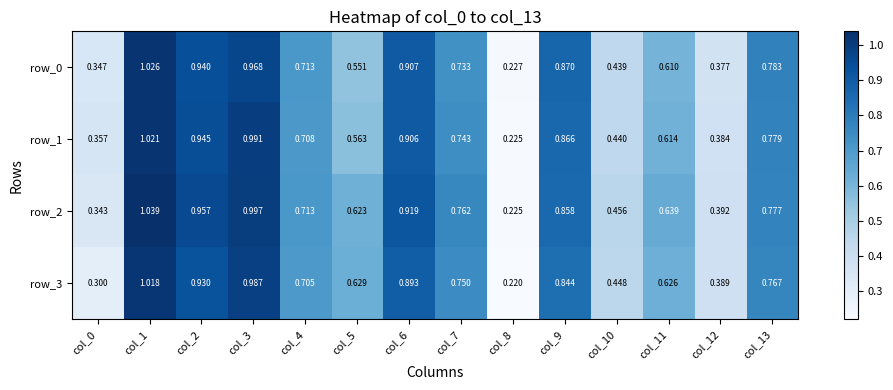

Which series changed the most between col_3 and col_5?

row_1